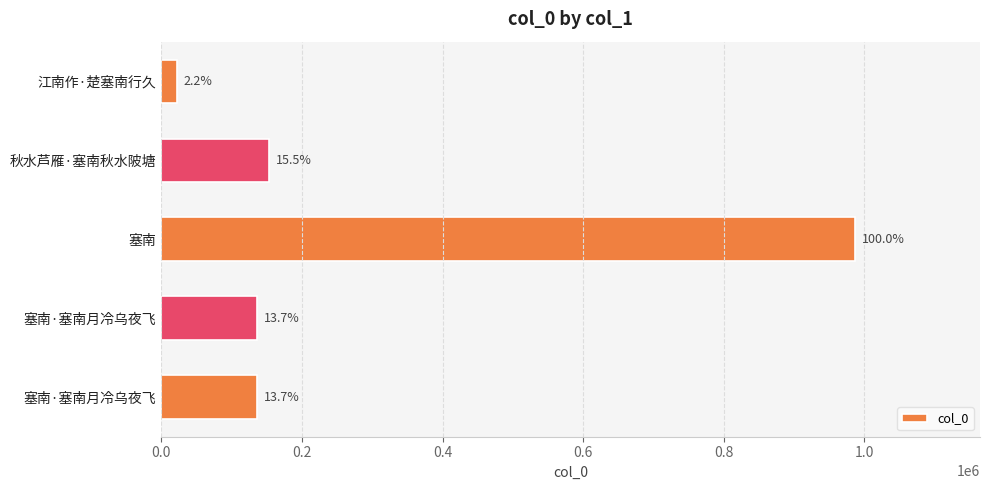

What is the sum of all values?

1433762